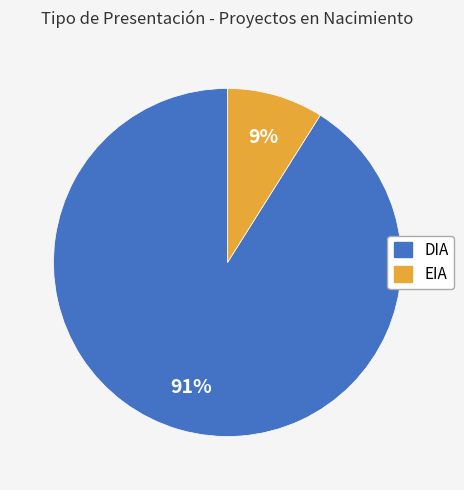

To the nearest percent, what percentage of the pie is EIA?

9%